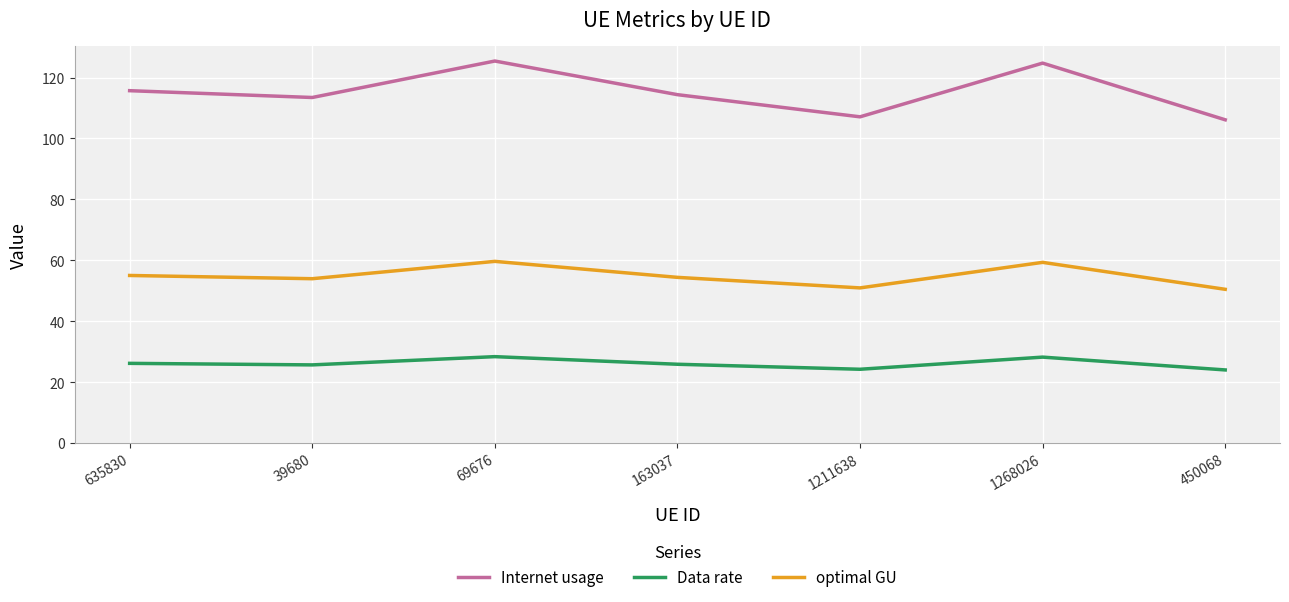

What are all the series names shown in the legend?

Internet usage, Data rate, optimal GU